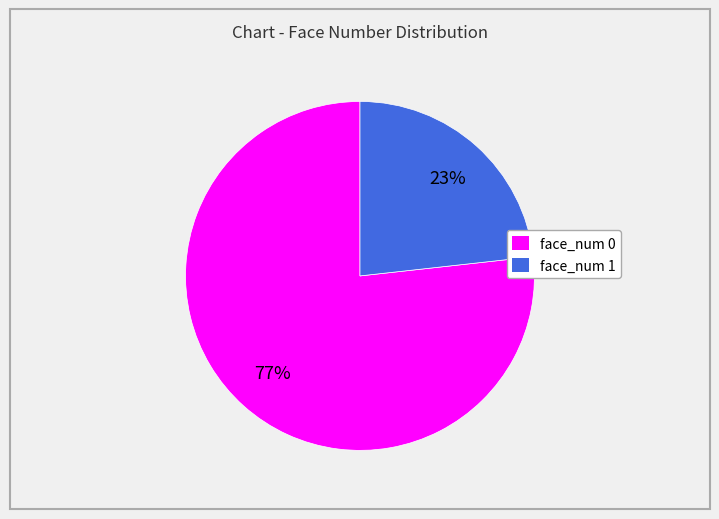

Count the number of slices in the pie.

2